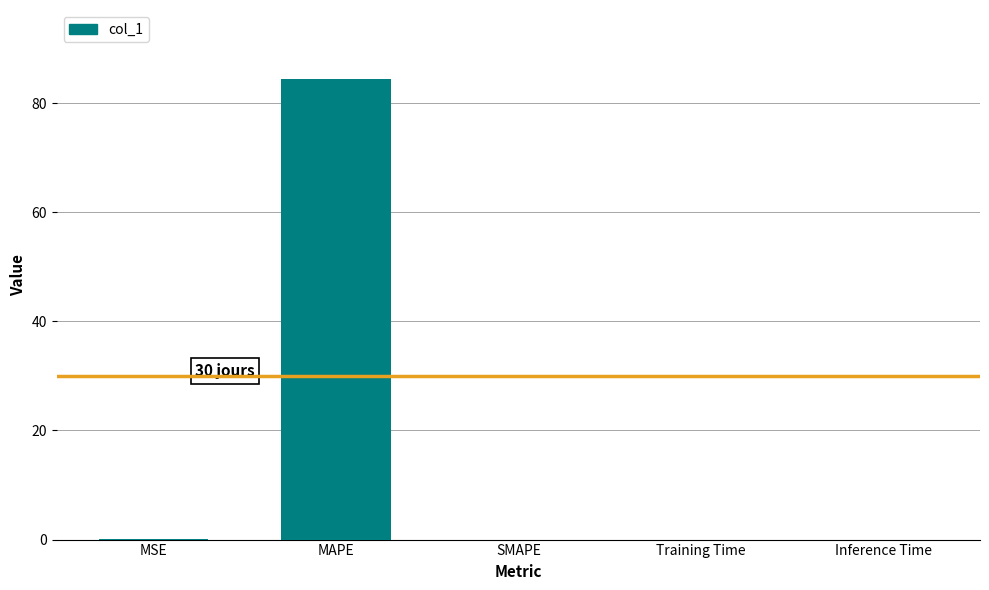

Which label corresponds to the largest value in the chart?

MAPE